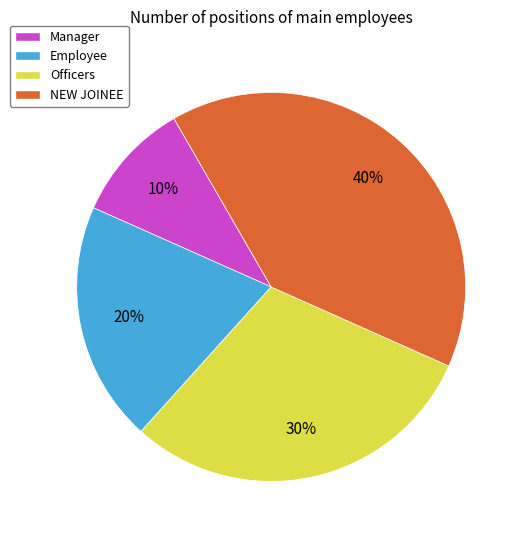

To the nearest percent, what is the average slice percentage?

25%